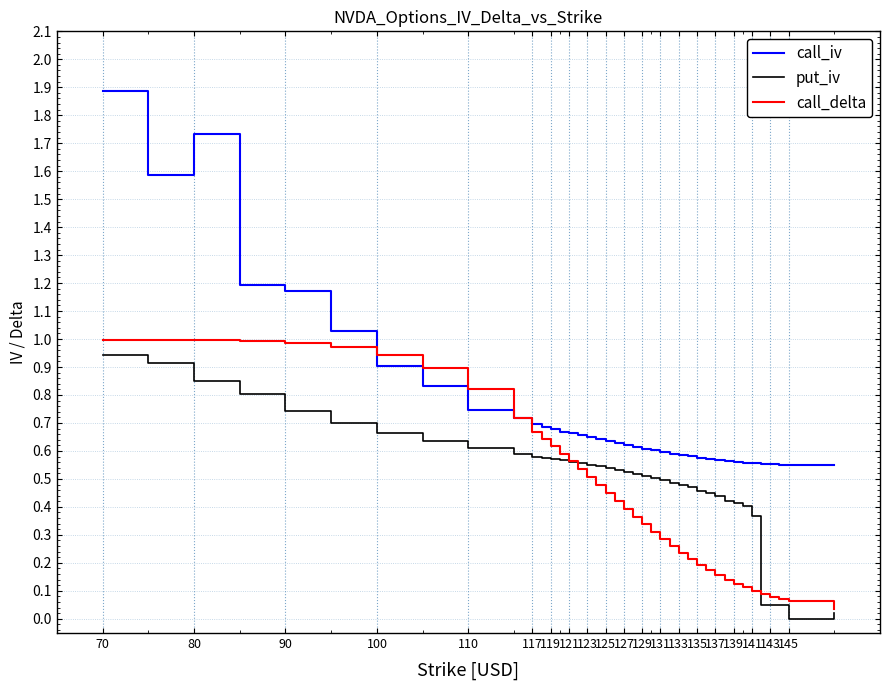

True or false: call_iv and put_iv intersect in this chart.

False